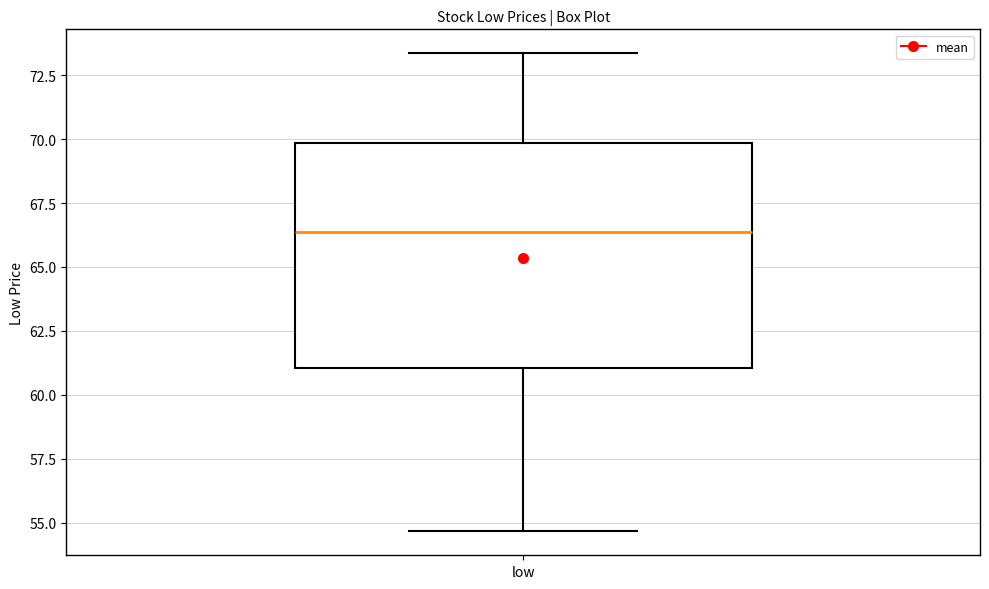

Transcribe this box plot: give where the median line is, the range the box spans, and where the two whiskers end, as read against the y-axis. The values are not printed on the chart, so give them approximately, as read against the axis.

median 66.5, box 61.0 to 70.0, whiskers 54.5 to 73.5